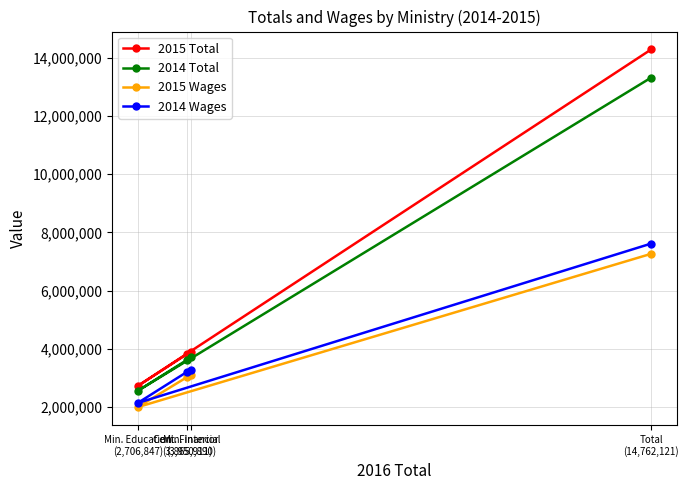

True or false: 2014 Wages and 2015 Total cross at least once.

False